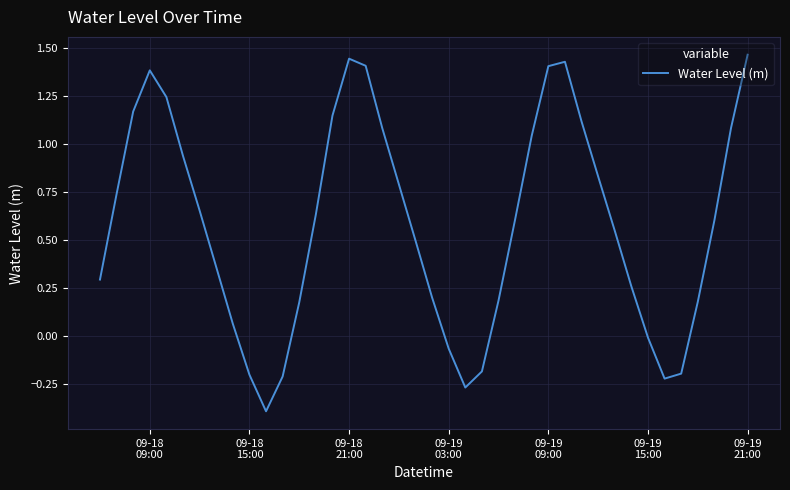

What is the minimum value shown in the chart?

-0.4